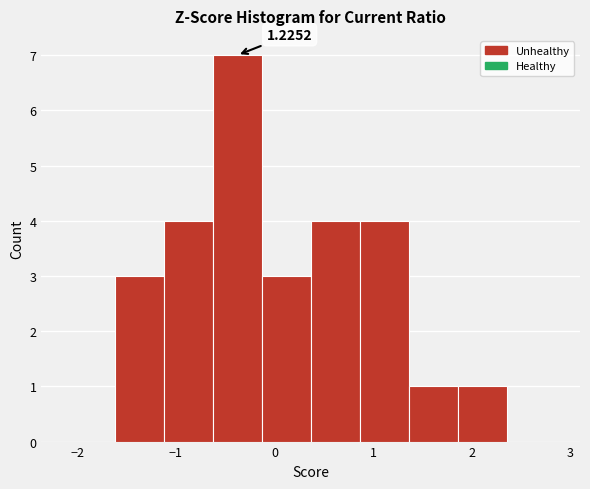

Which range on the x-axis has the tallest bar?

-0.6 to -0.1